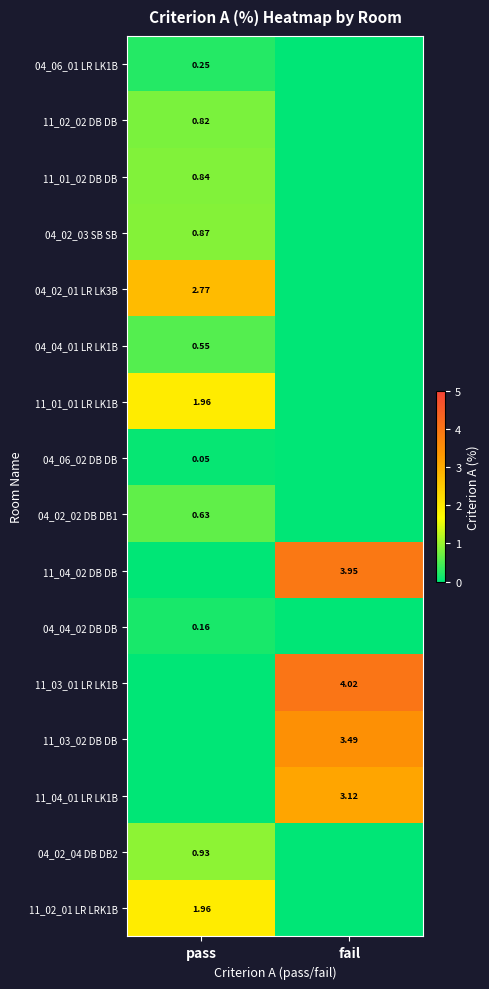

Is the value of 11_03_01 LR LK1B at fail greater than the value of 04_02_01 LR LK3B at pass?

Yes